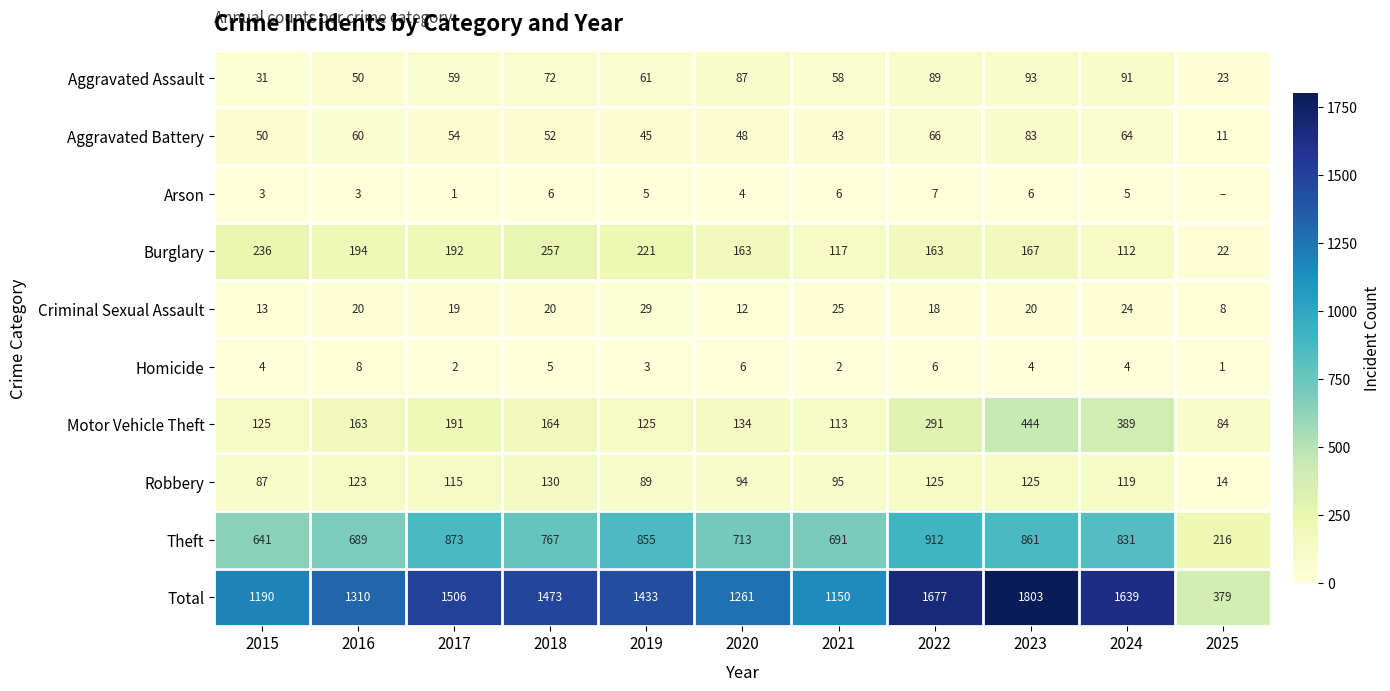

Rank the series at 2022 from highest to lowest value.

Total, Theft, Motor Vehicle Theft, Burglary, Robbery, Aggravated Assault, Aggravated Battery, Criminal Sexual Assault, Arson, Homicide